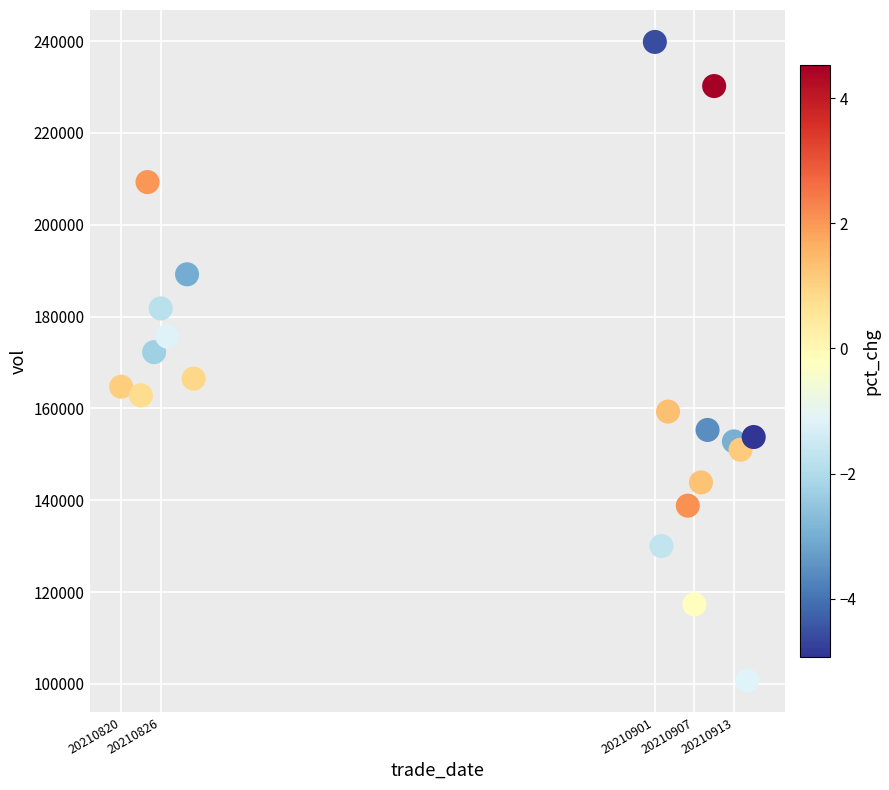

What Y value in the scatter plot is closest to 170293?

172260.8